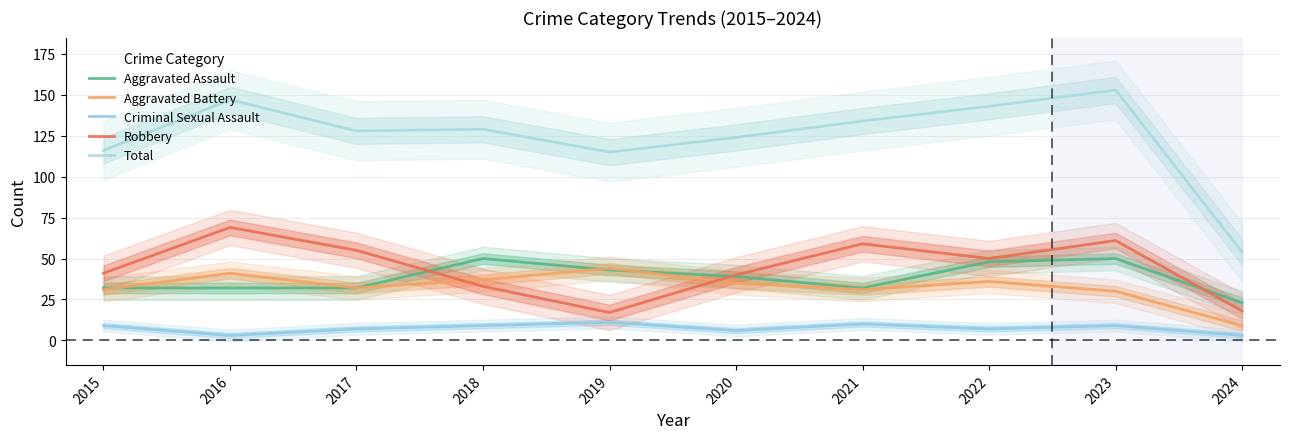

List the labels in order of Criminal Sexual Assault value, smallest first.

2016, 2024, 2020, 2017, 2022, 2015, 2018, 2023, 2021, 2019